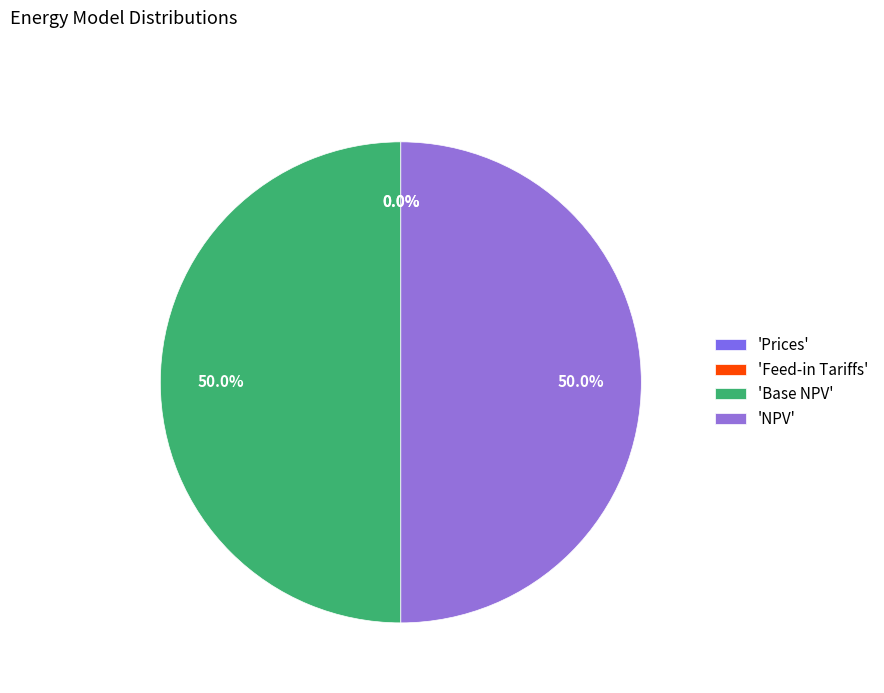

Combined, what portion of the pie is NPV and Prices?

50.0%